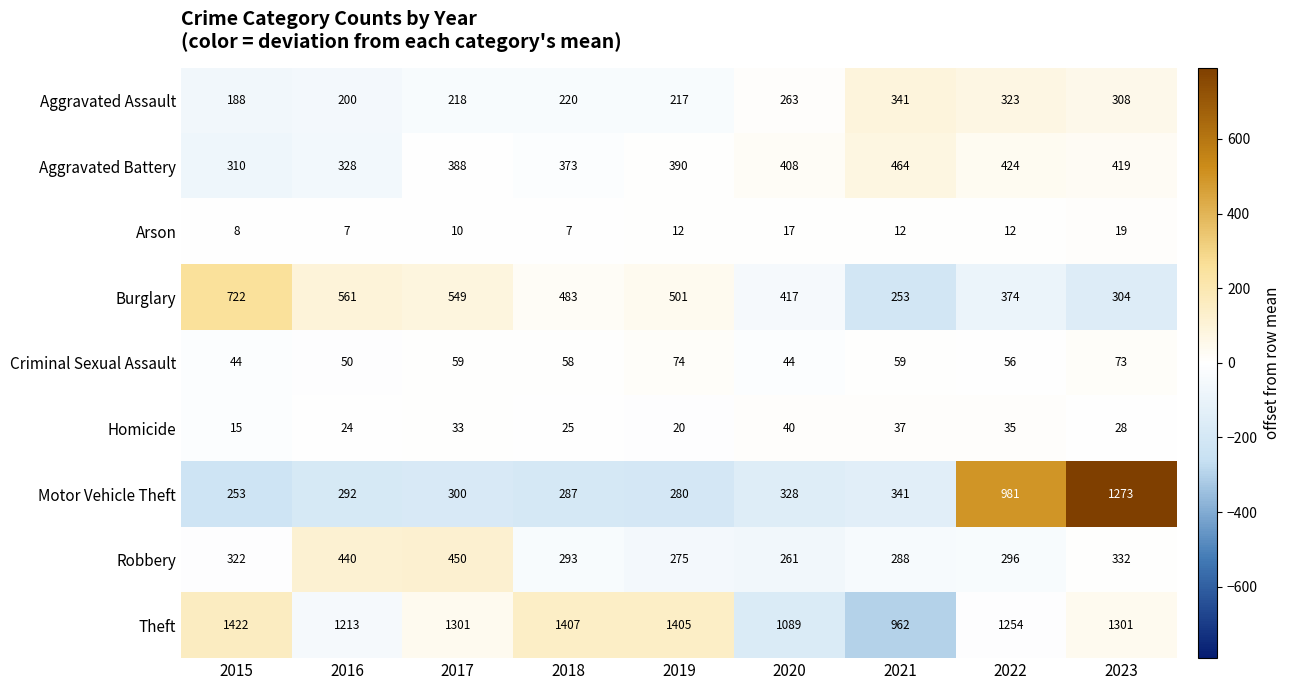

The value of Arson at 2022 is 12. True or false?

True